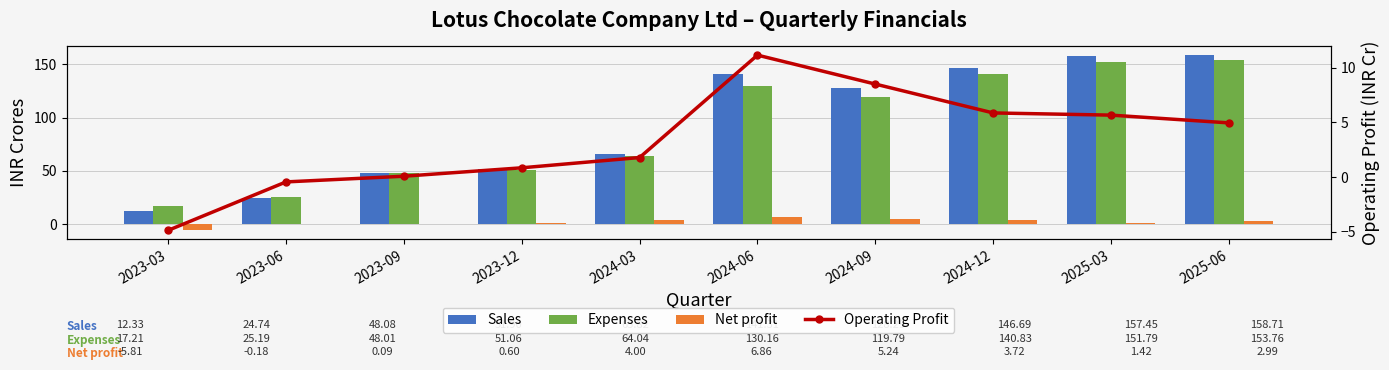

List the labels in order of Sales value, smallest first.

2023-03, 2023-06, 2023-09, 2023-12, 2024-03, 2024-09, 2024-06, 2024-12, 2025-03, 2025-06